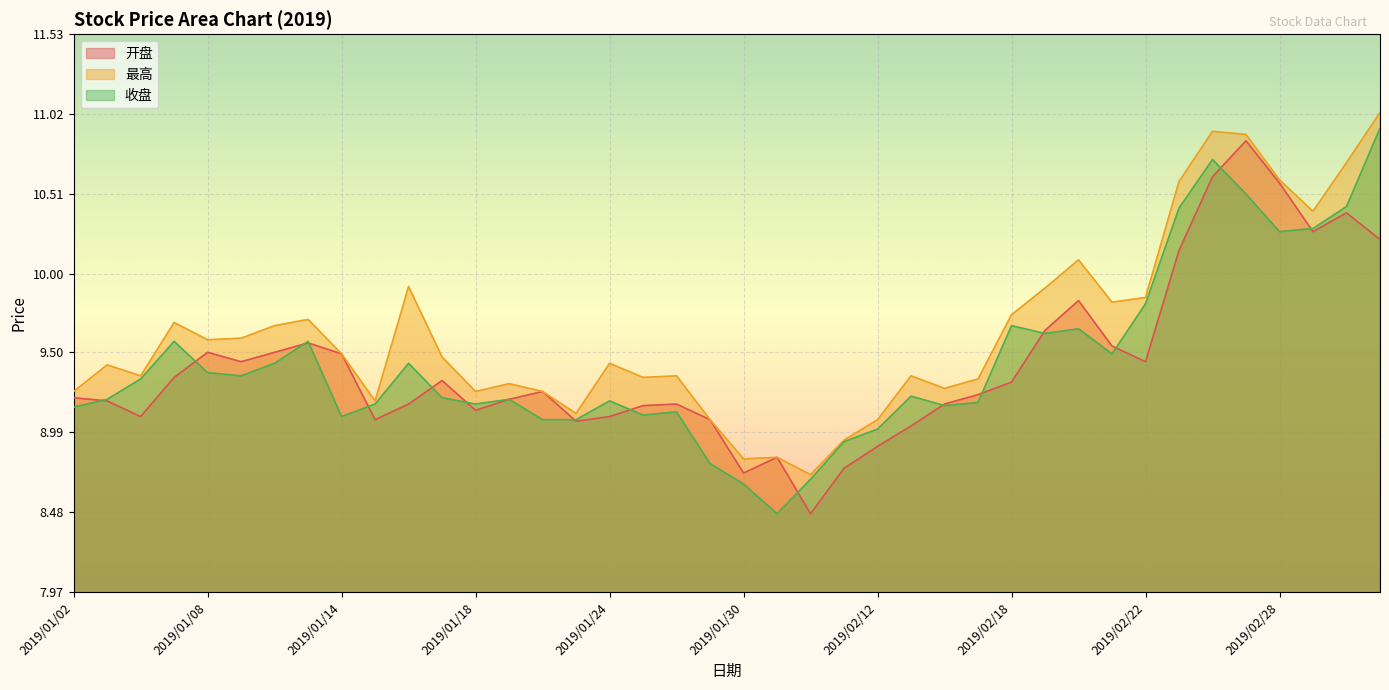

What is the label of the 14th point from the right?

2019/02/14